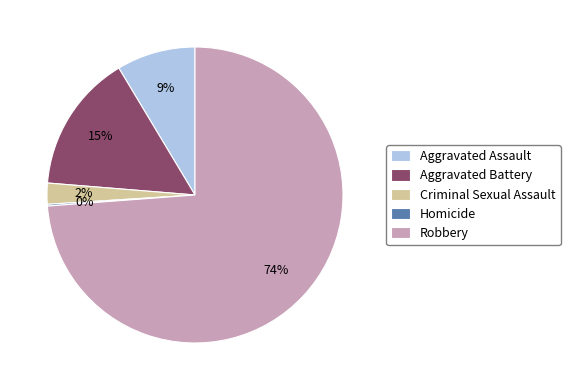

To the nearest percent, what is the difference between the Aggravated Battery and Robbery slice percentages?

59%